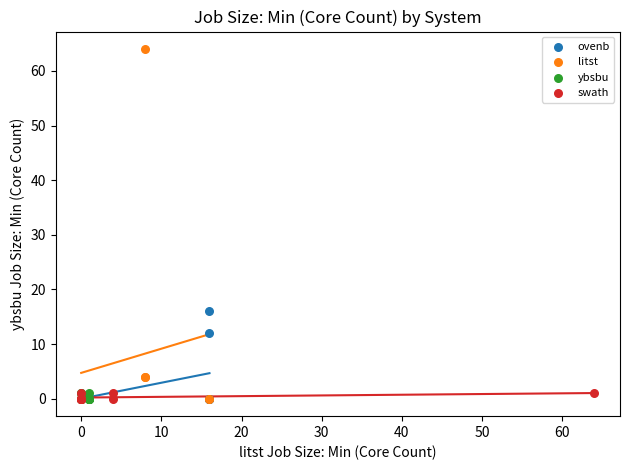

Which series contains the highest Y value?

litst